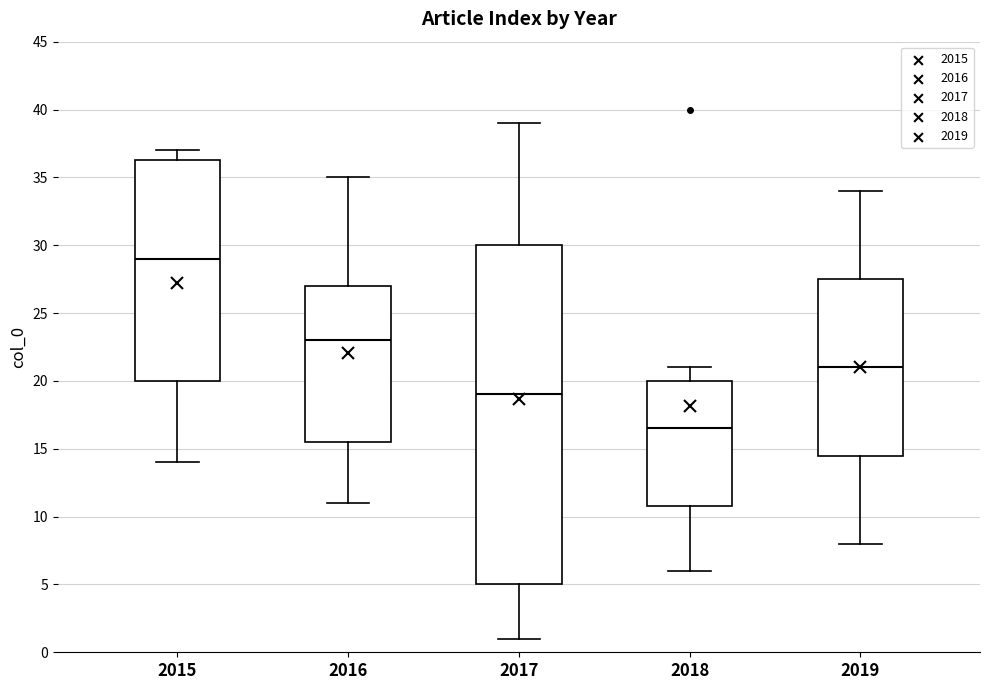

Which box is the tallest, from its lower edge to its upper edge?

2017